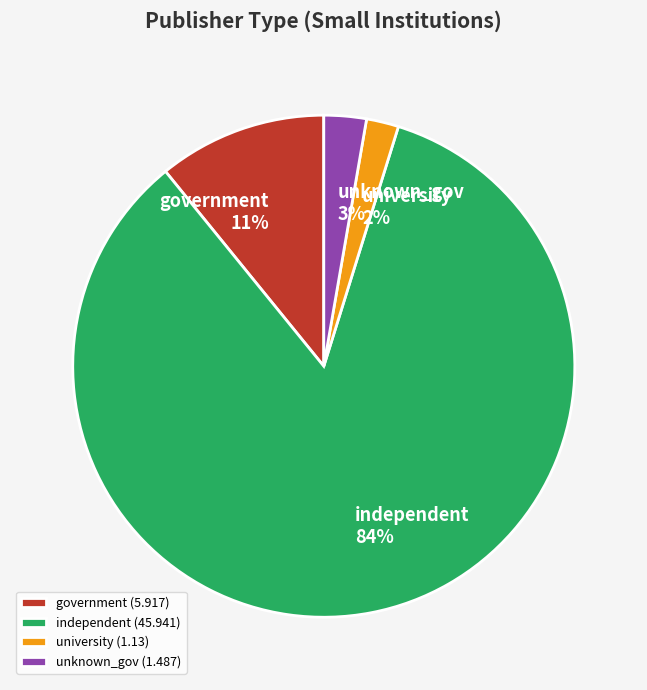

To the nearest percent, what is the average slice percentage?

25%